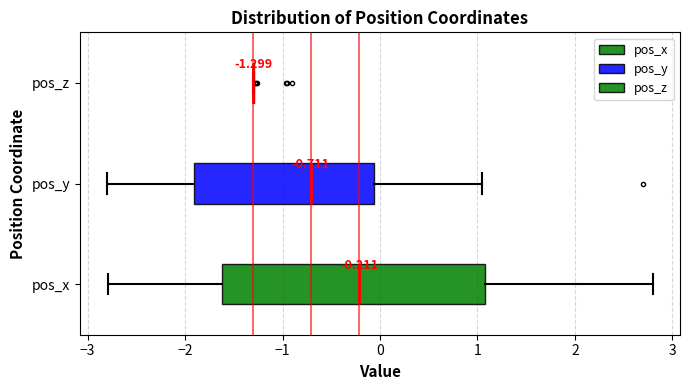

Which box is the widest, from its left edge to its right edge?

pos_x